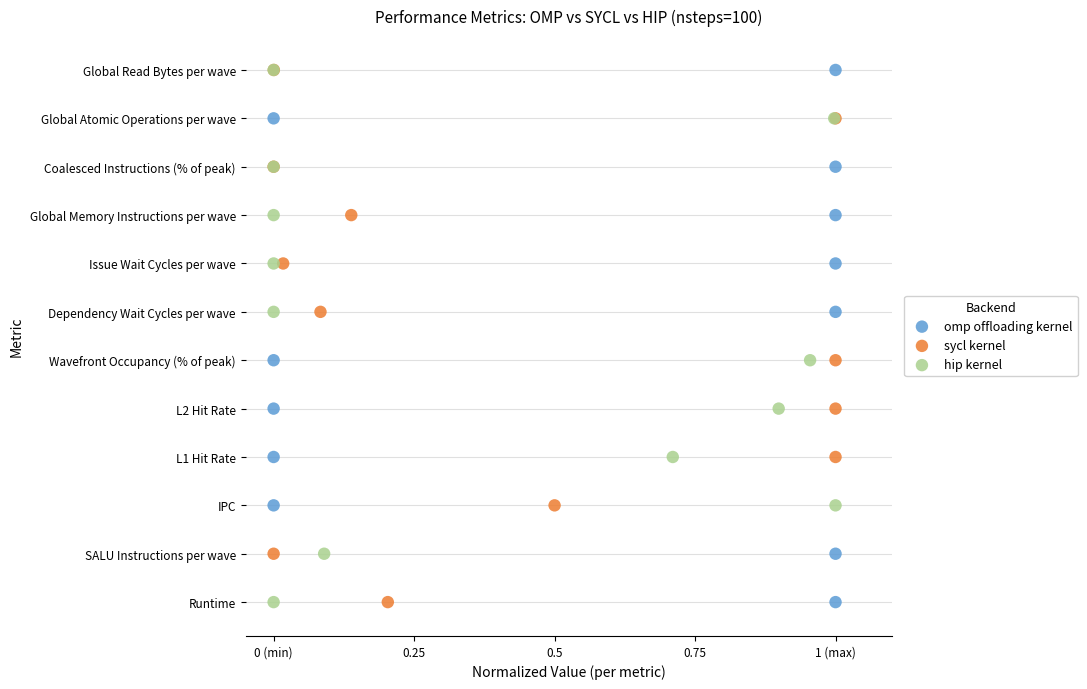

What are all the series names shown in the legend?

omp offloading kernel, sycl kernel, hip kernel